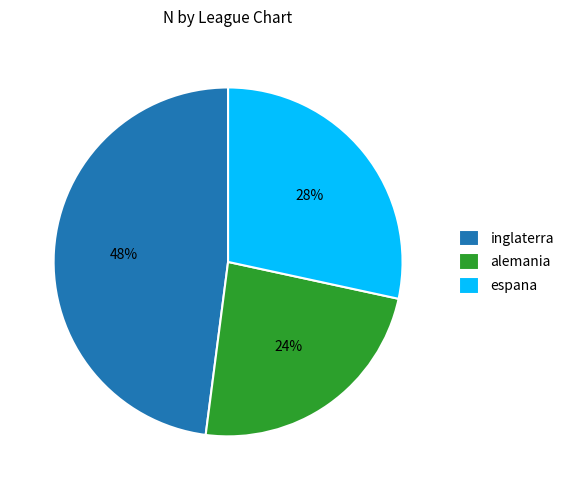

How many segments does this pie chart have?

3